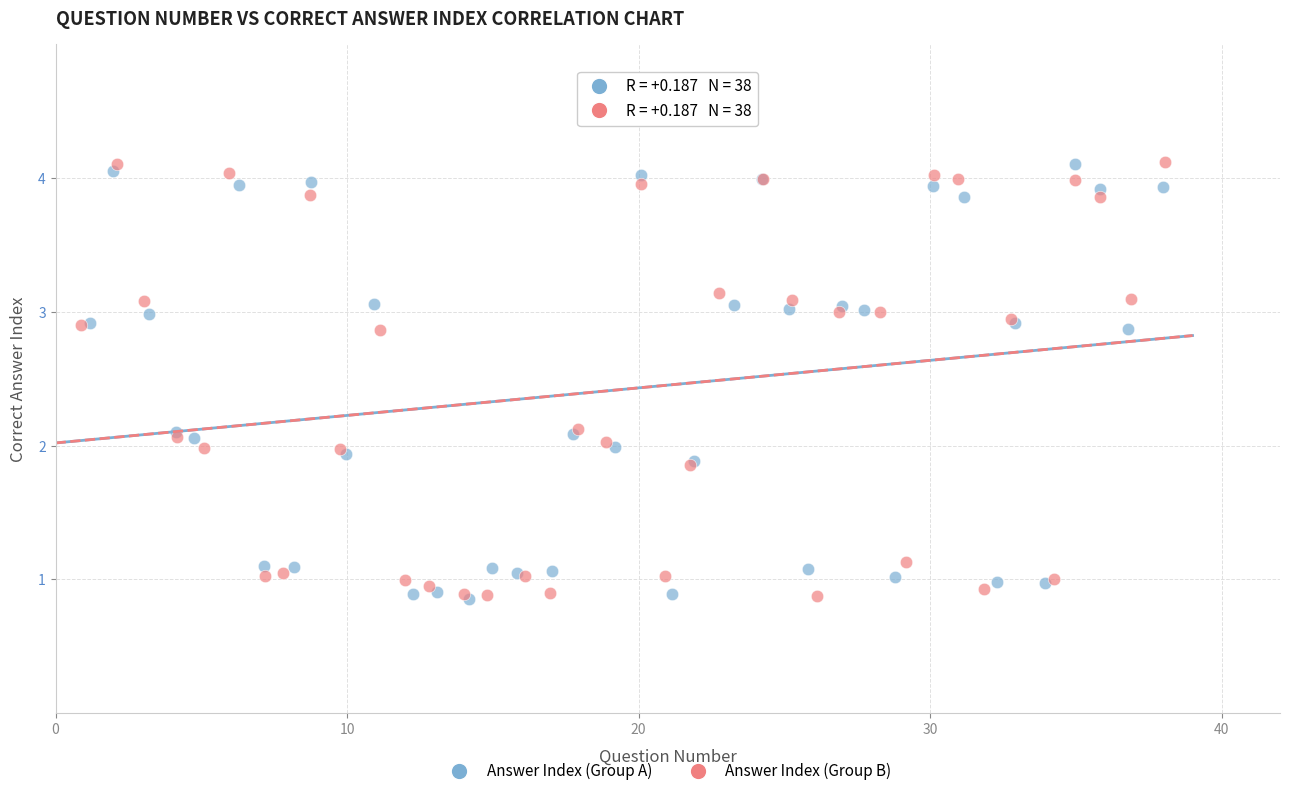

What are all the series names shown in the legend?

Answer Index (Group A), Answer Index (Group B)